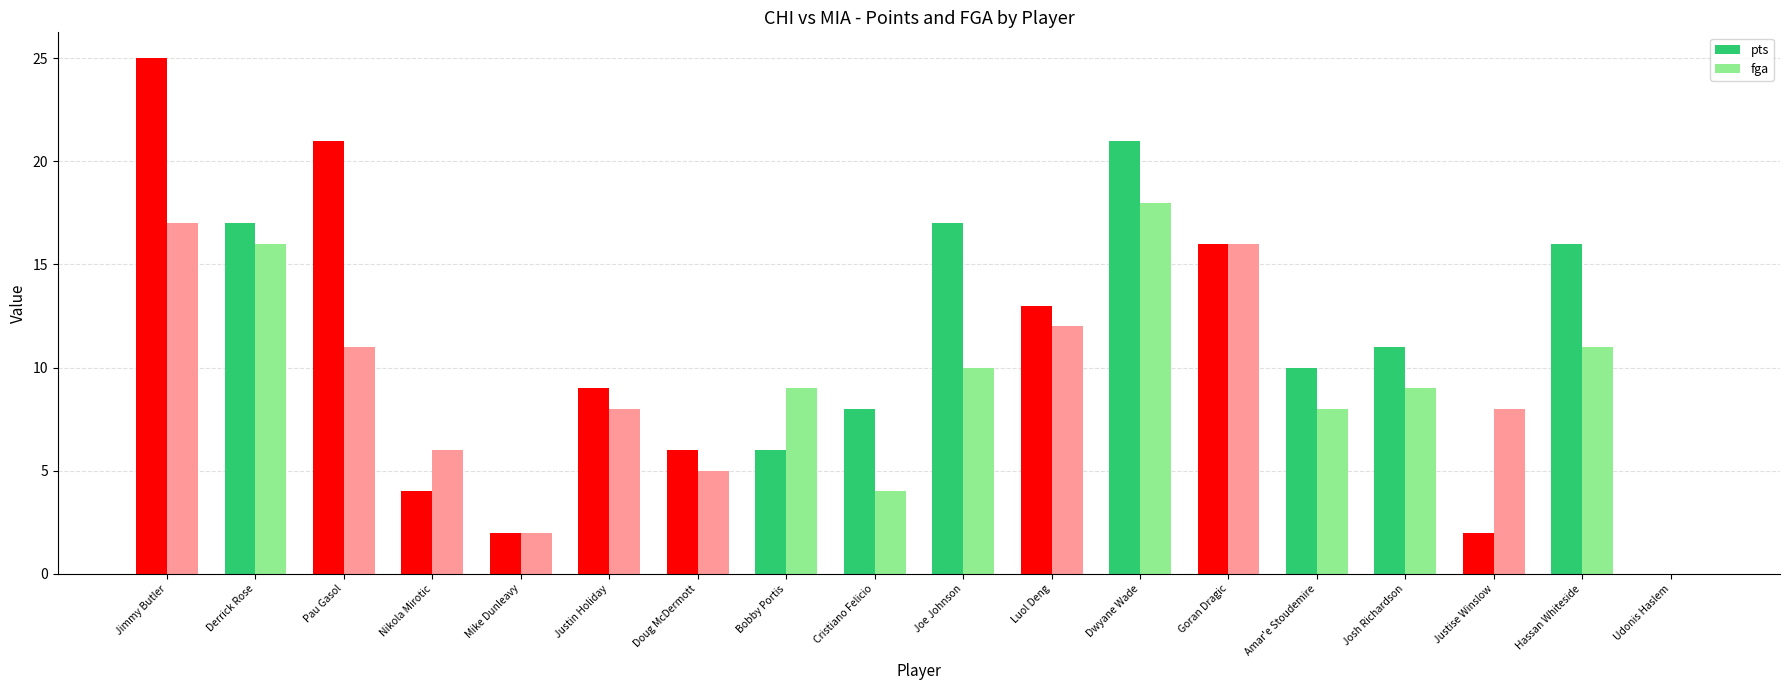

What is the sum of all pts values?

204